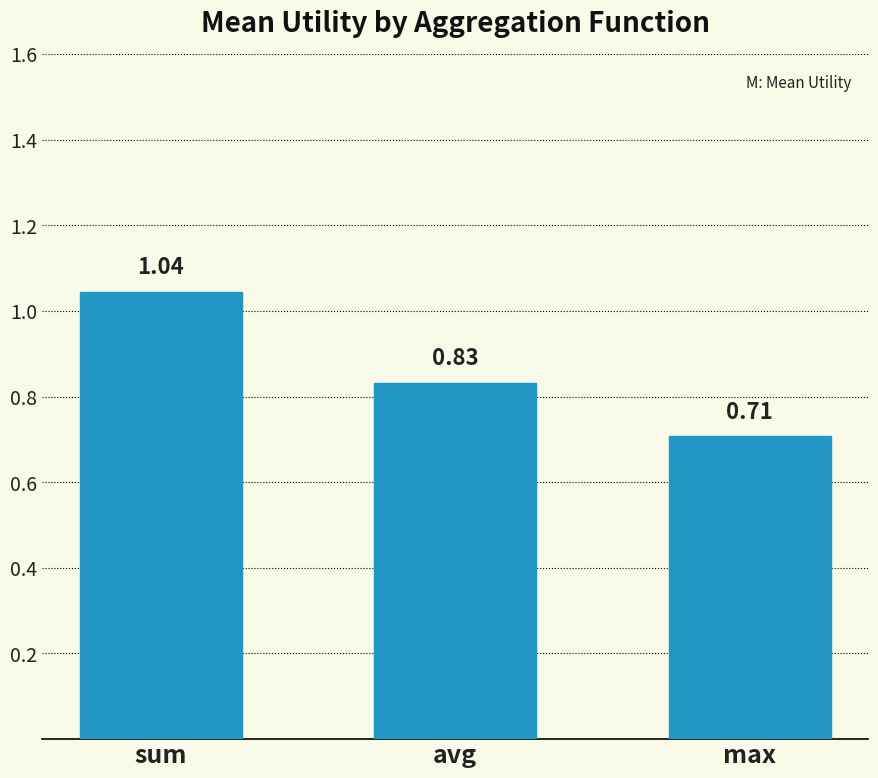

How many bars are there in total?

3